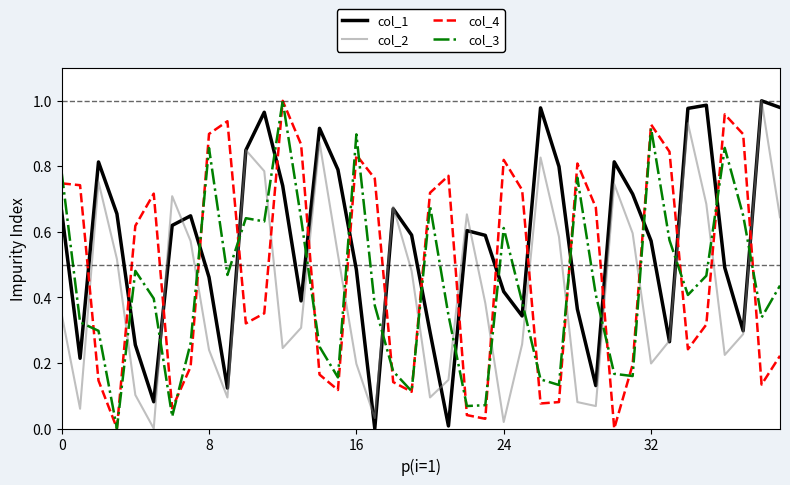

Which series has the largest total across all categories?

col_1